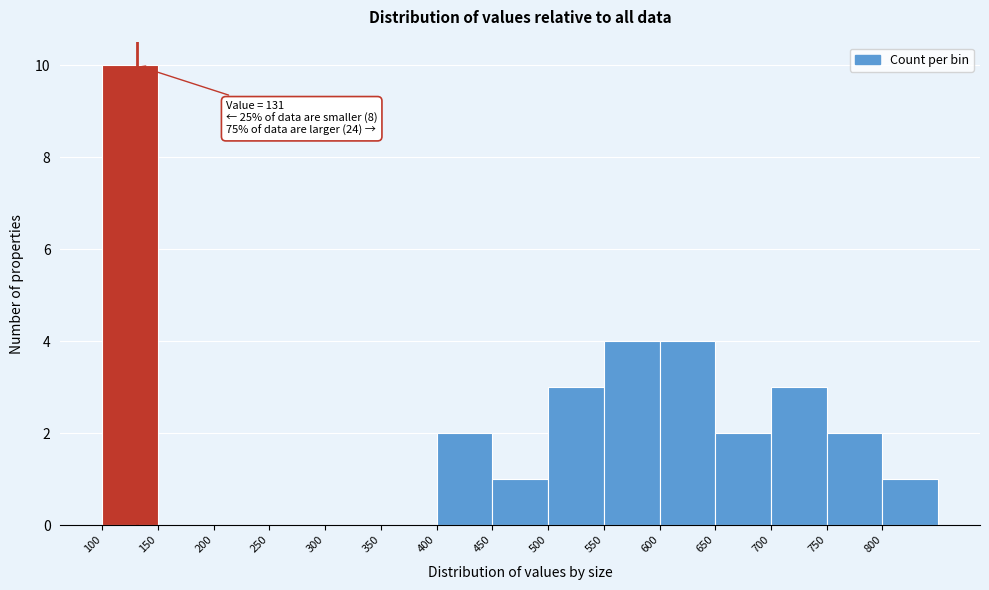

Which range on the x-axis has the tallest bar?

100 to 150